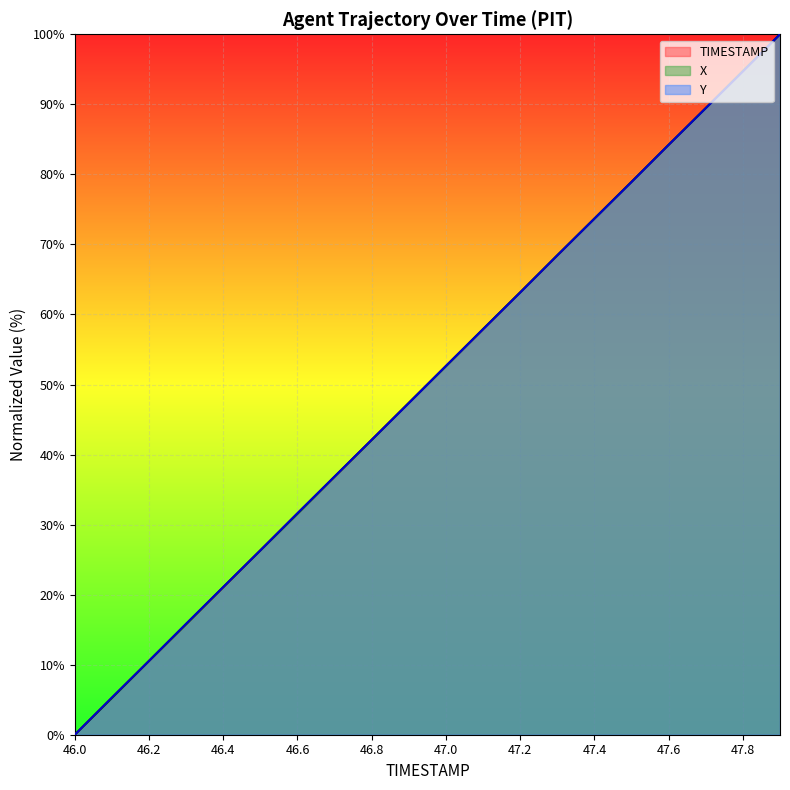

At which label does X reach its minimum?

46.0